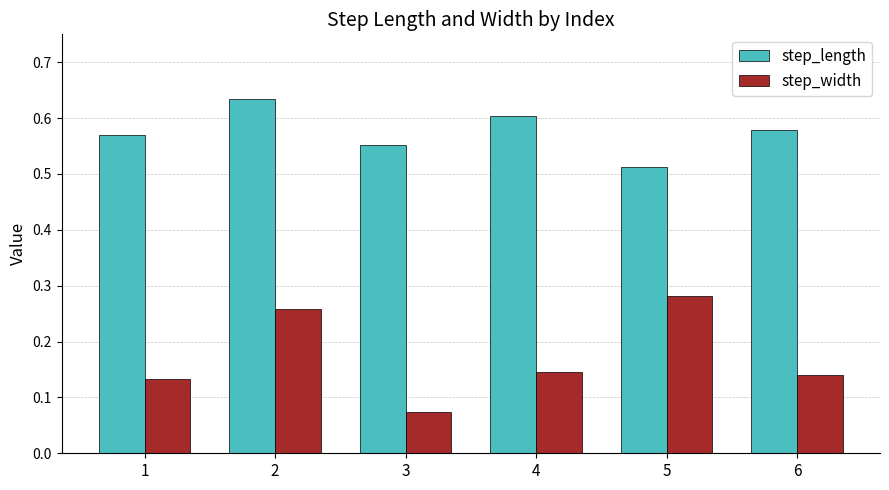

What is the sum of all step_width values?

1.0